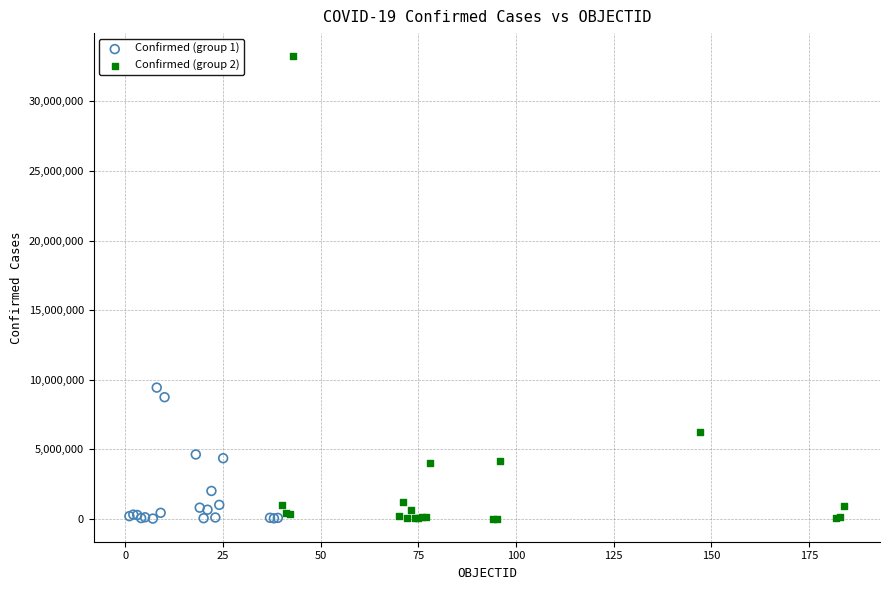

Which series reaches the maximum Y coordinate?

Confirmed (group 2)